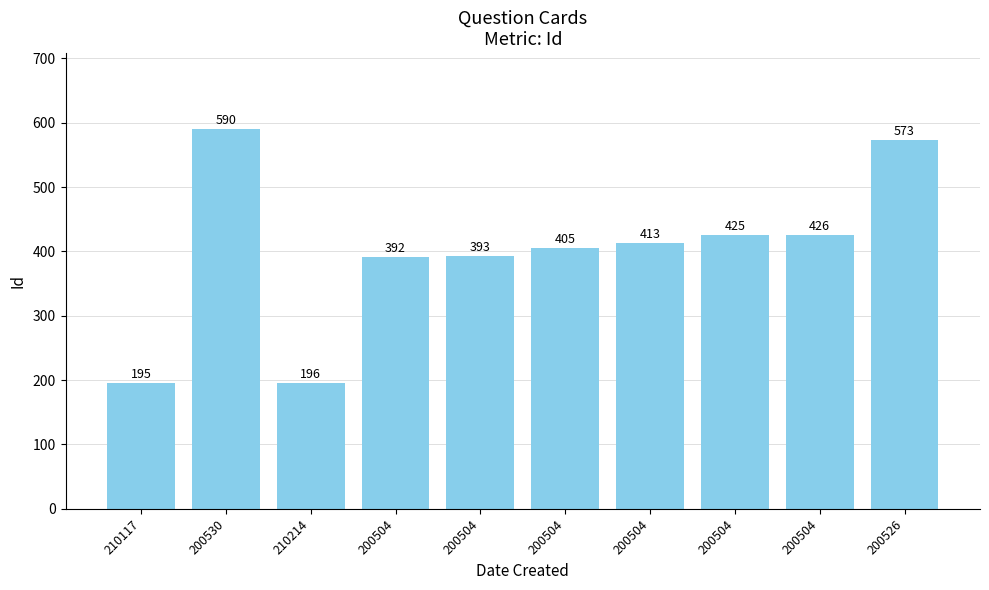

Between 200504 and 200504, which is larger?

200504